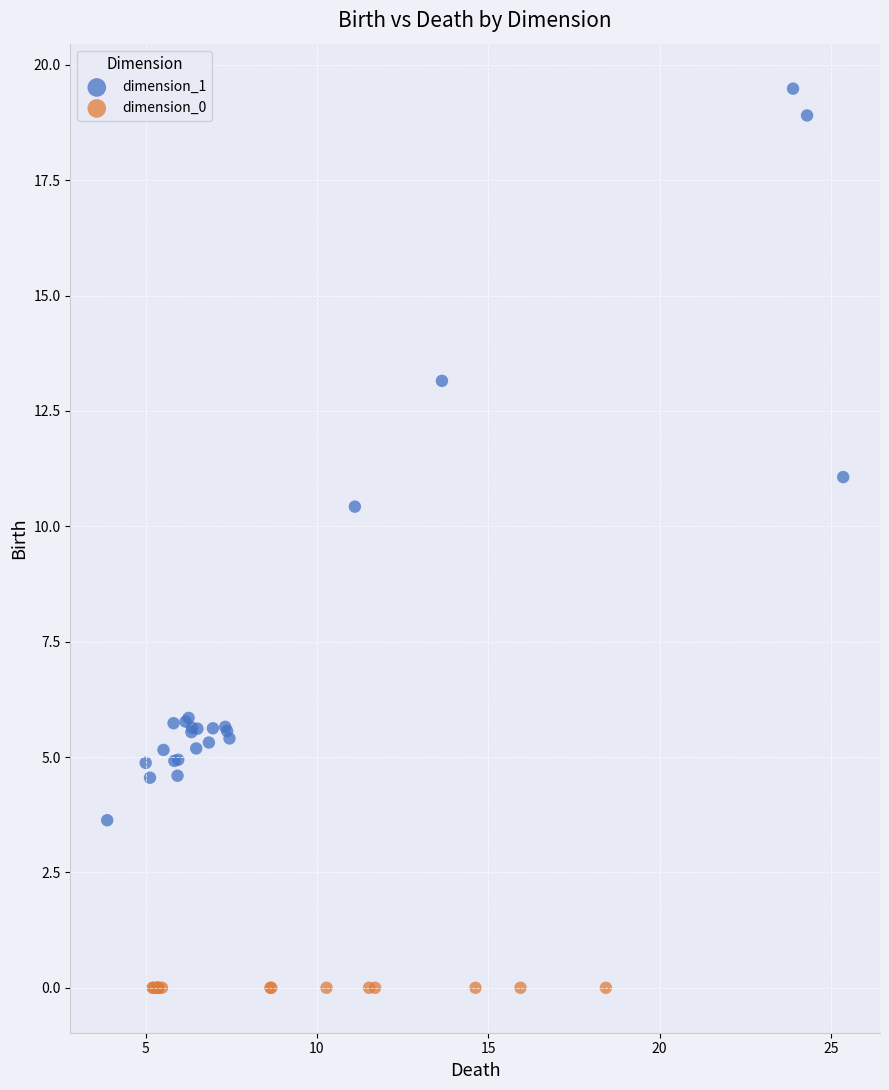

Which series contains the lowest Y value?

dimension_0